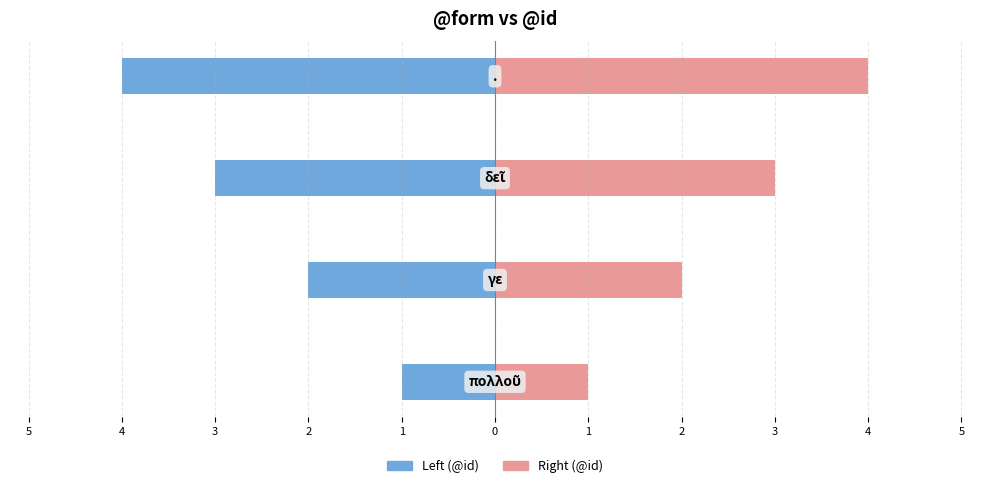

What value does the Right (@id) series have at 3?

3